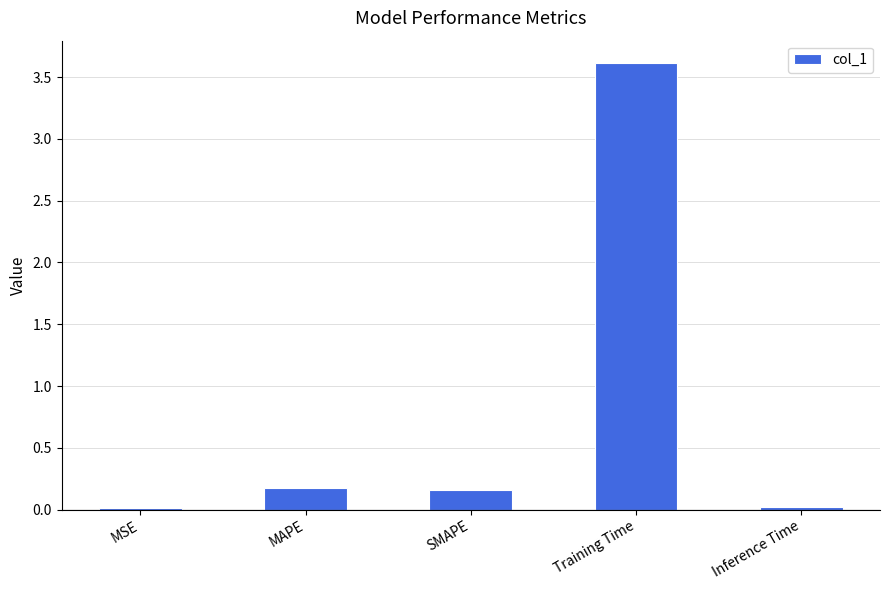

What is the label of the 4th bar from the right?

MAPE